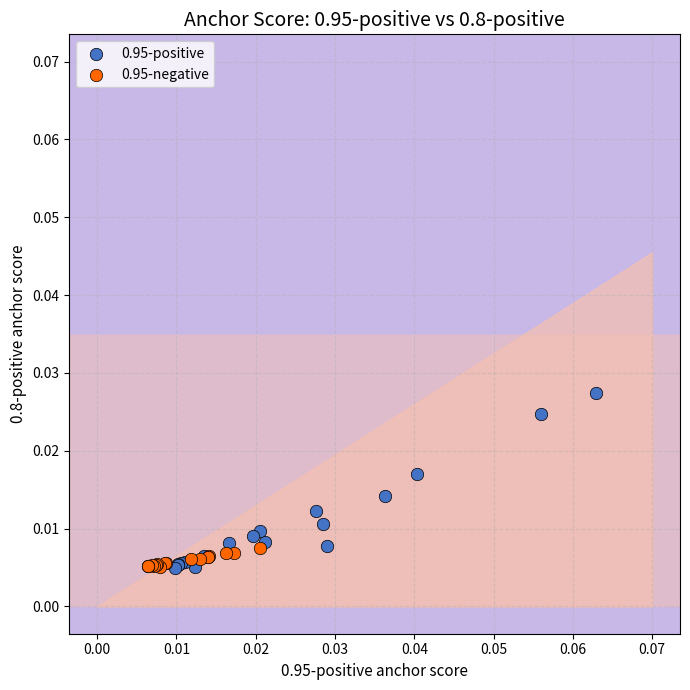

Which series contains the highest Y value?

0.95-positive